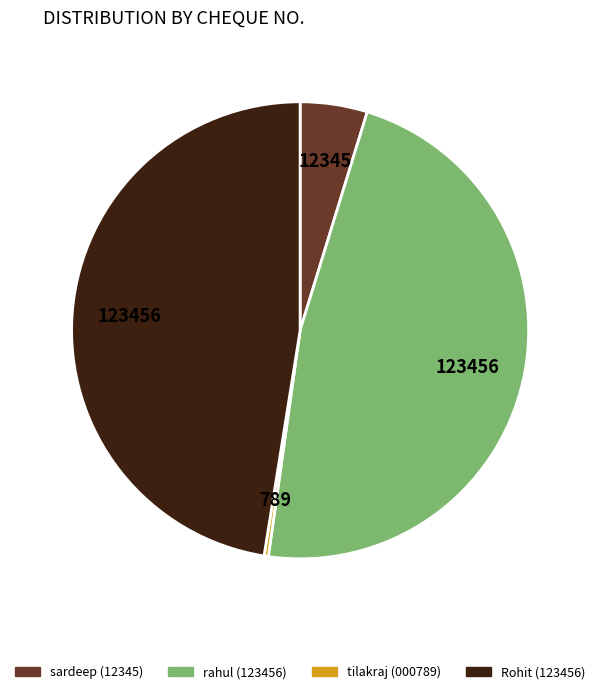

Does any single category account for the majority?

No